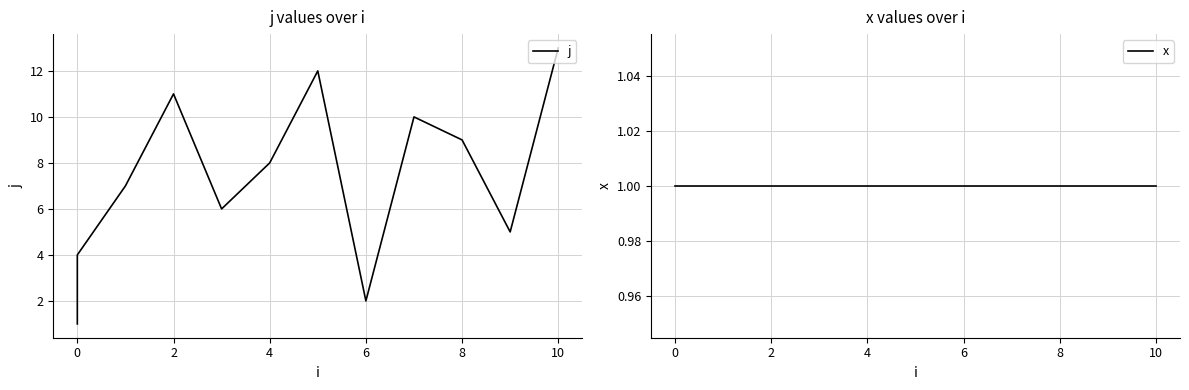

What is the value of the x point at the 9th from the left?

1